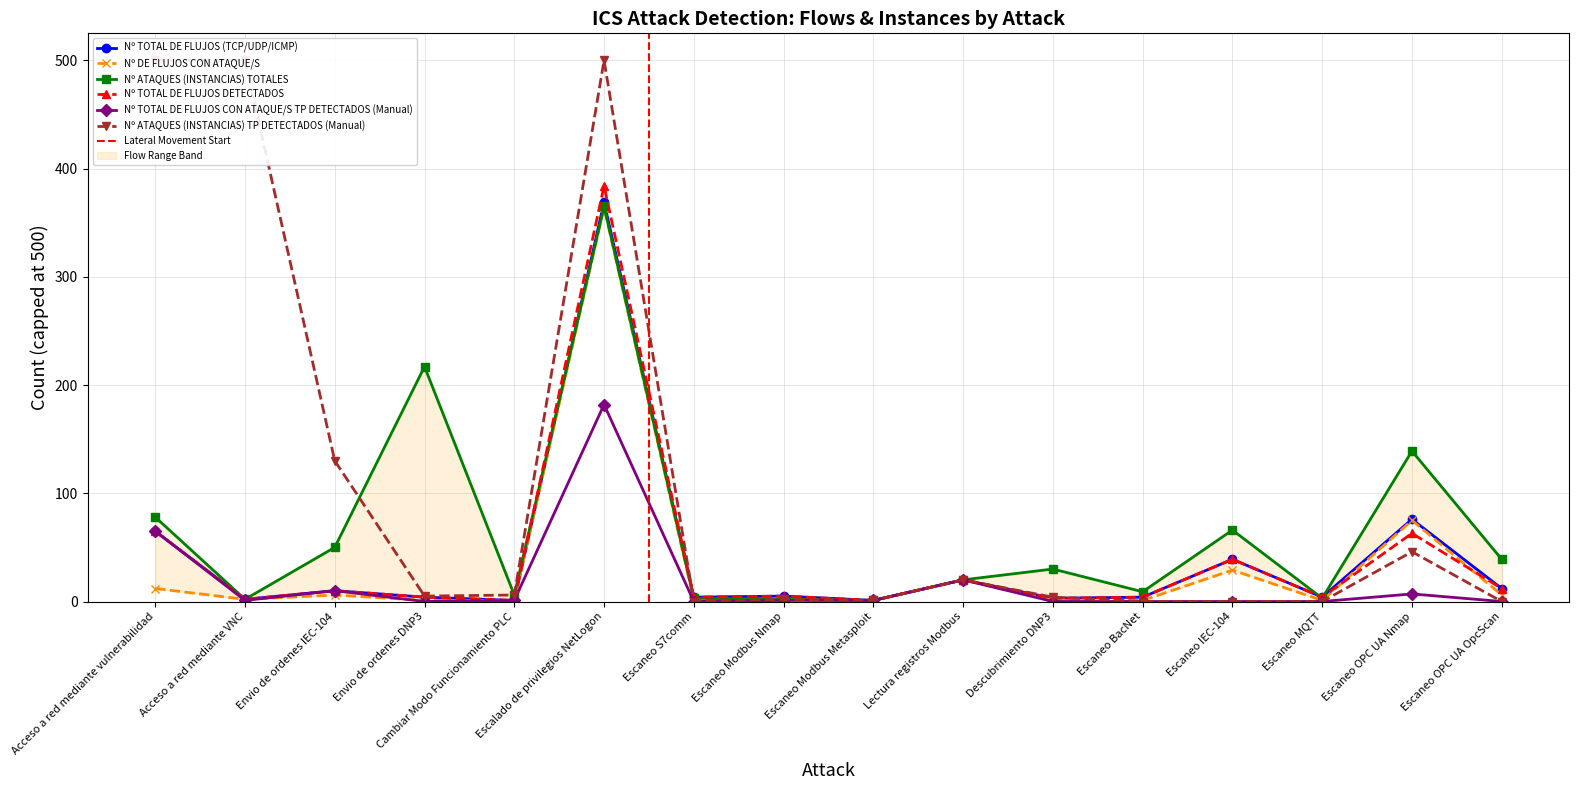

Which category has the lowest value in the Nº DE FLUJOS CON ATAQUE/S series?

Envio de ordenes DNP3